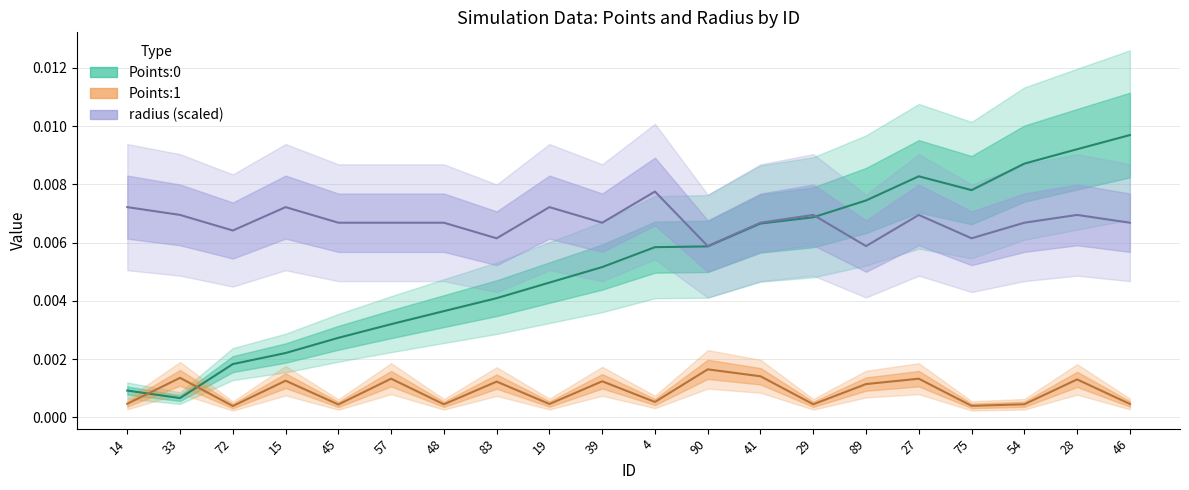

Rank the series by their maximum value, from highest to lowest.

Points:0, radius, Points:1